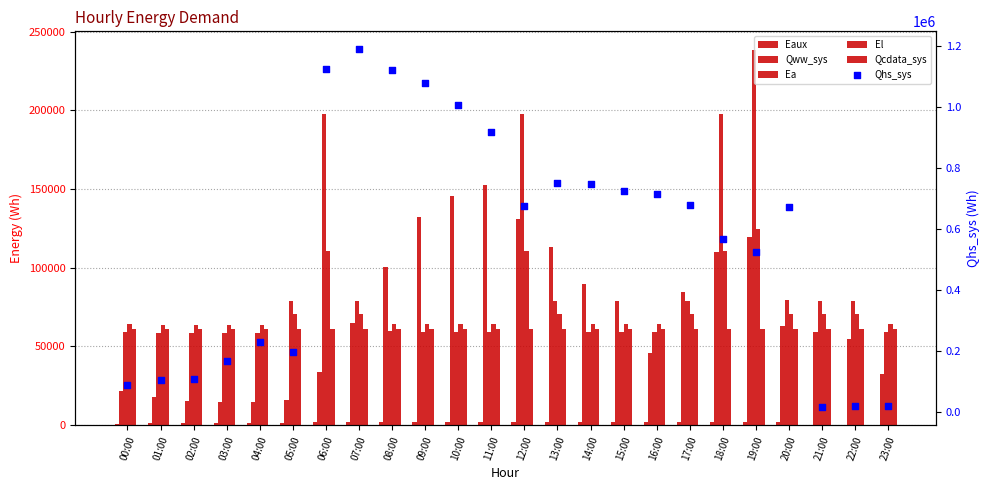

Which series has the largest Y range (max minus min)?

Qhs_sys